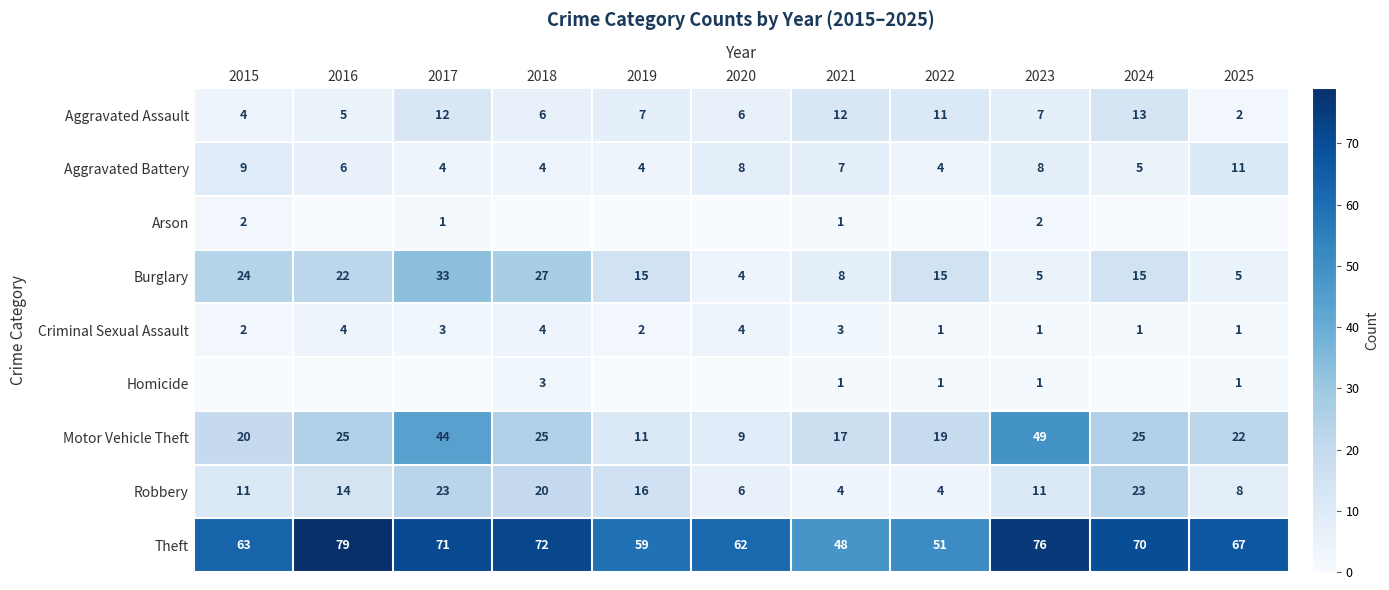

Is it true that Arson equals 3 at 2023?

False